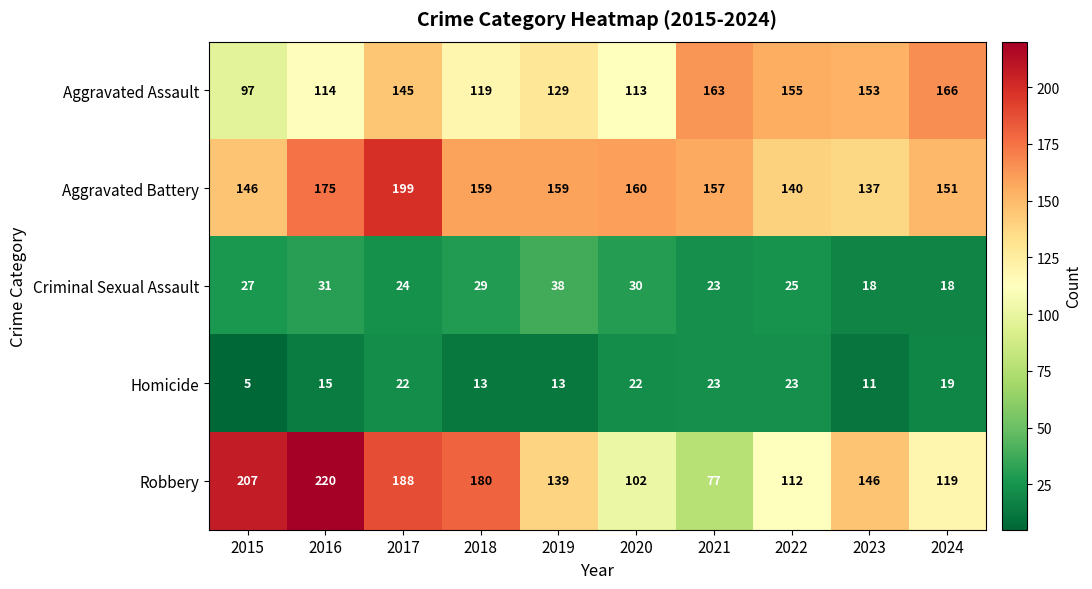

Which series has the largest total across all categories?

Aggravated Battery